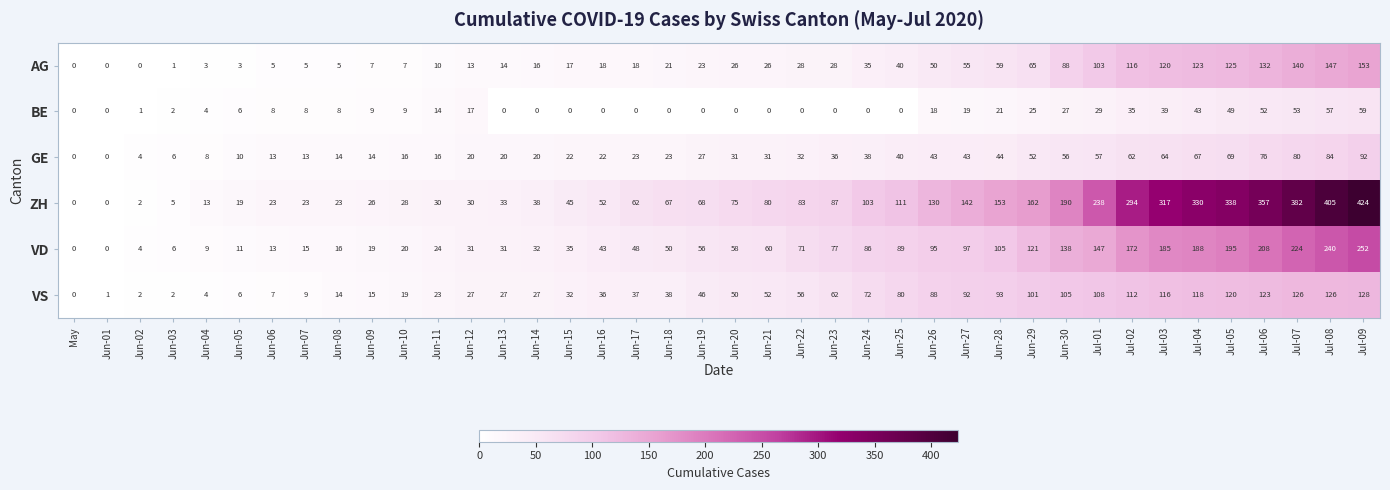

At which category is the sum across all series the highest?

Jul-09